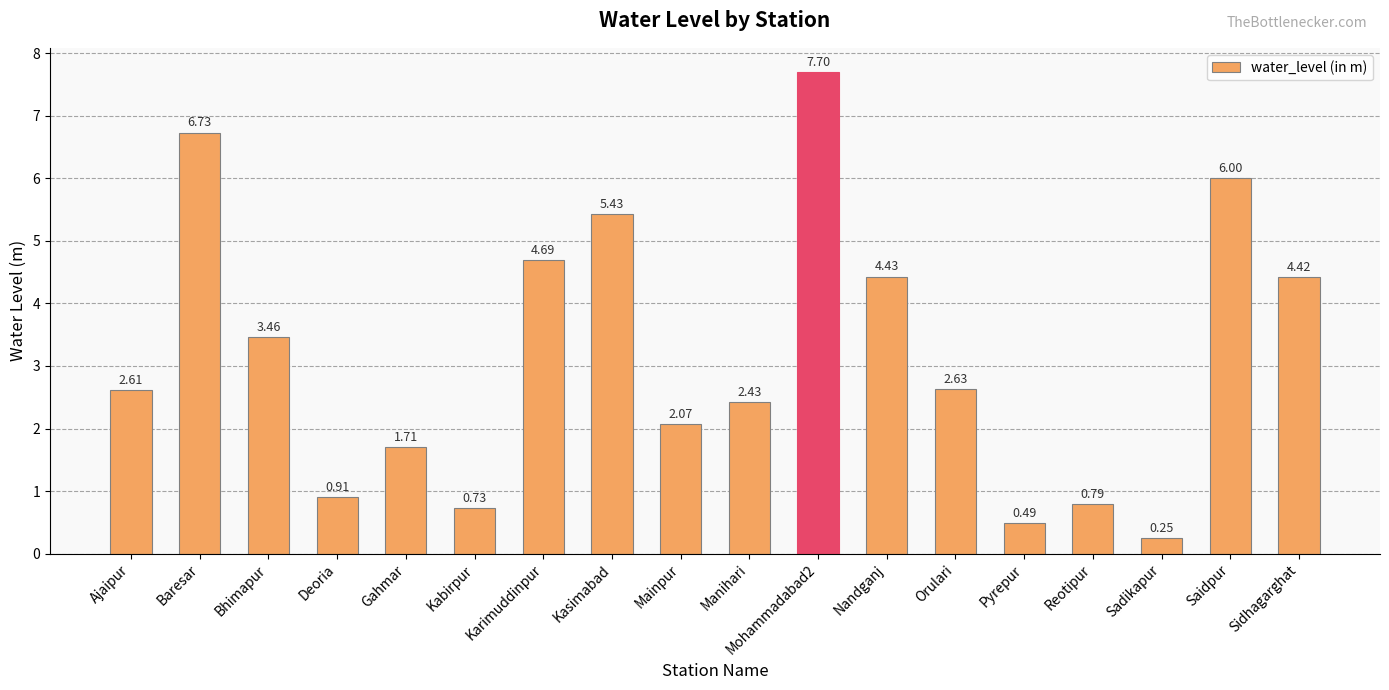

Which has a higher value, Sadikapur or Reotipur?

Reotipur